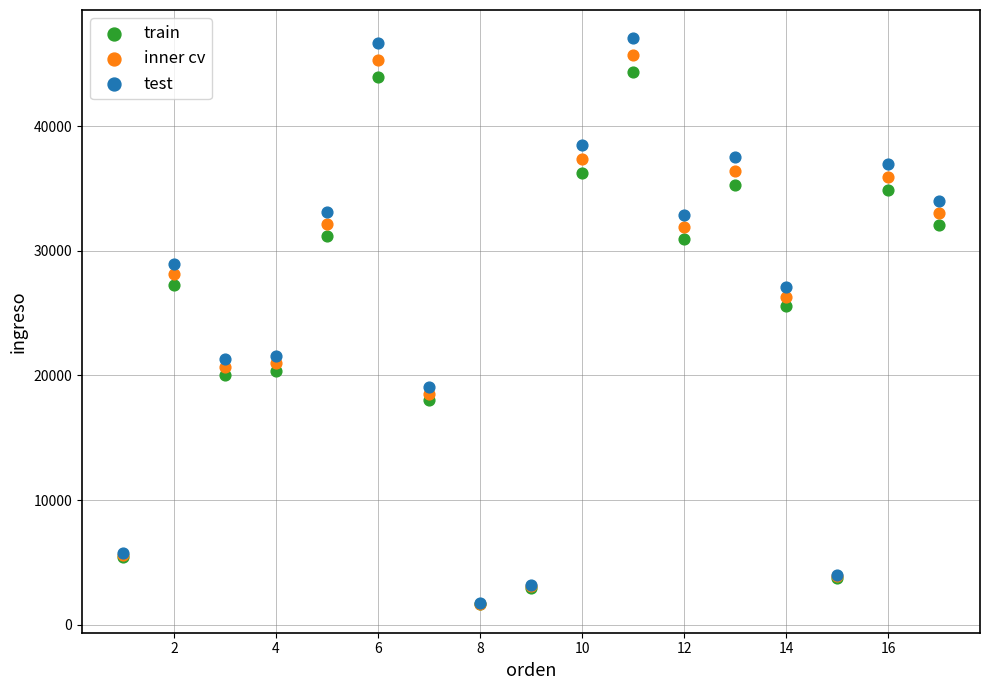

In the test series, what Y value is closest to 24390?

27114.1